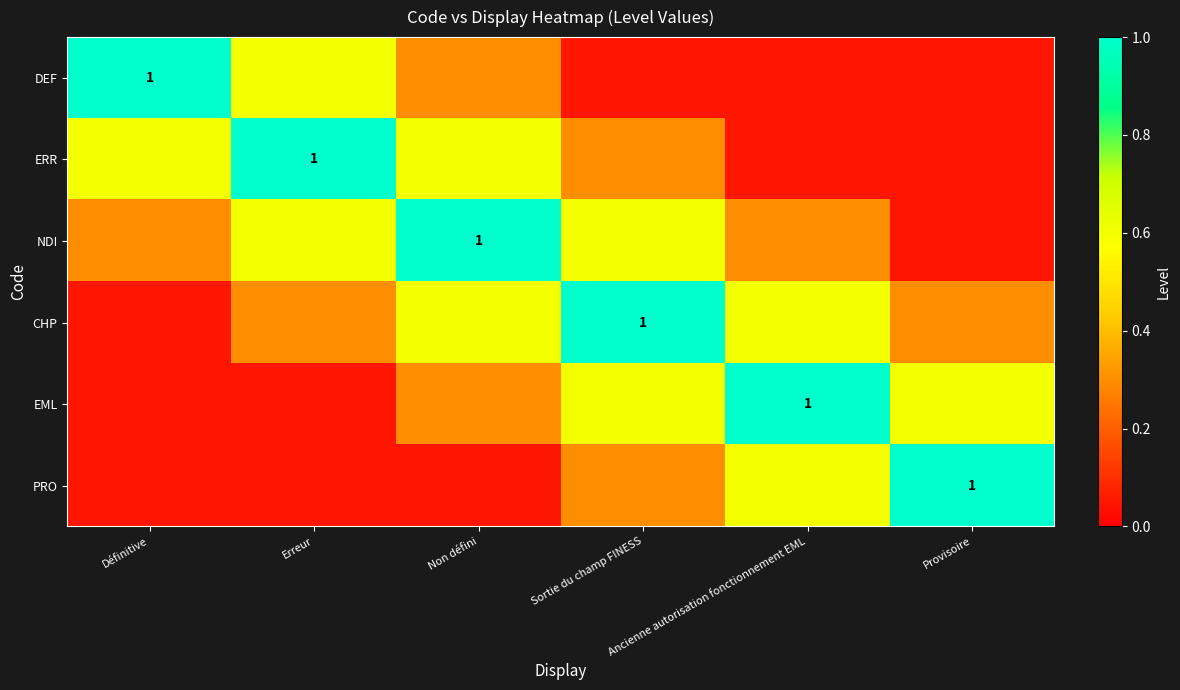

What is the average value of the DEF series?

0.3